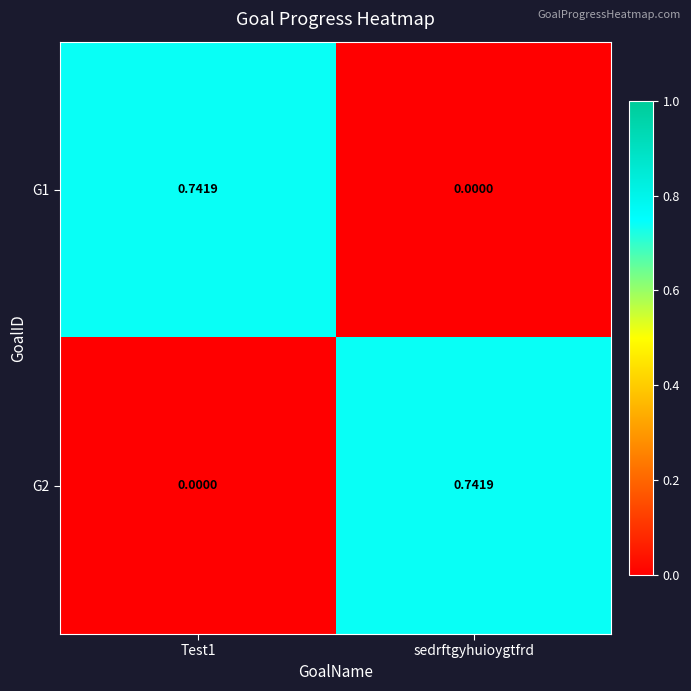

Is the value of G1 at sedrftgyhuioygtfrd greater than the value of G2 at sedrftgyhuioygtfrd?

No